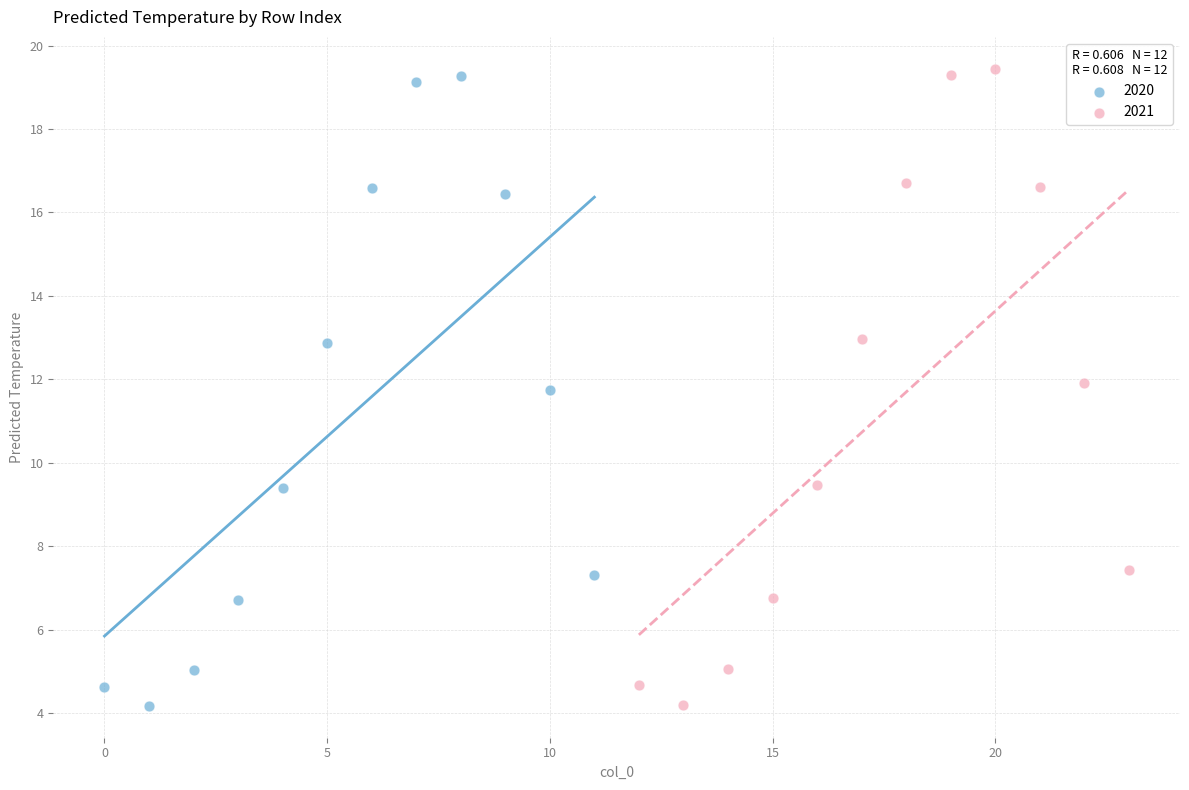

Which series contains the highest Y value?

2021